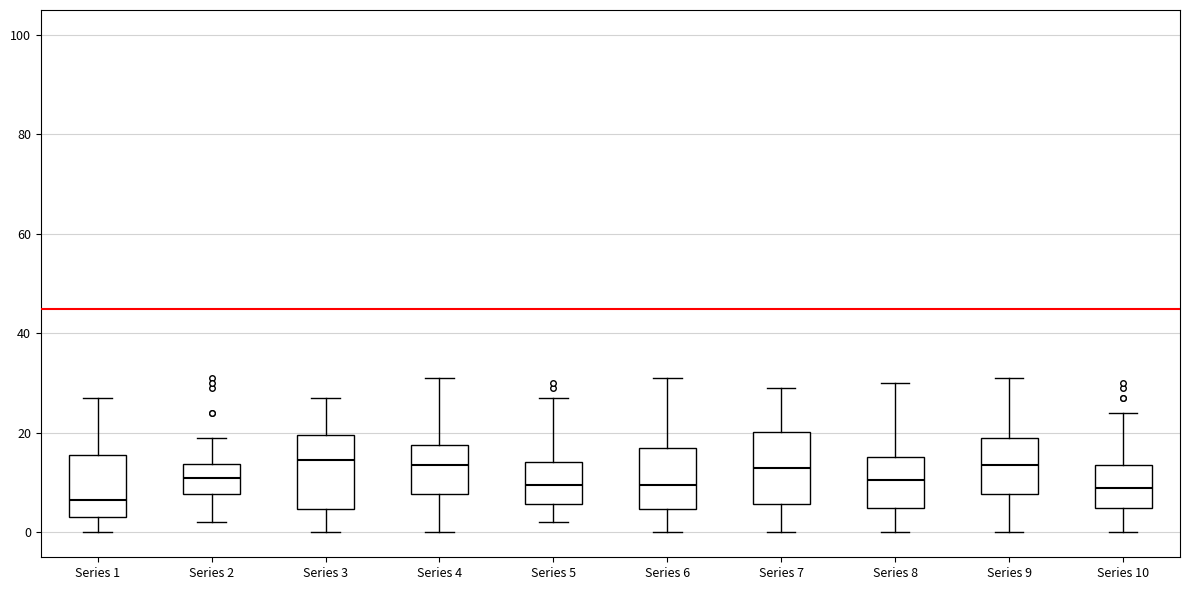

Reading left to right, transcribe this box plot: for each box, give where its median line is, the range the box spans, and where its two whiskers end, as read against the y-axis. The values are not printed on the chart, so give them approximately, as read against the axis.

Series 1: median 6, box 4 to 16, whiskers 0 to 28
Series 2: median 12, box 8 to 14, whiskers 2 to 20
Series 3: median 14, box 4 to 20, whiskers 0 to 28
Series 4: median 14, box 8 to 18, whiskers 0 to 32
Series 5: median 10, box 6 to 14, whiskers 2 to 28
Series 6: median 10, box 4 to 18, whiskers 0 to 32
Series 7: median 14, box 6 to 20, whiskers 0 to 30
Series 8: median 10, box 6 to 16, whiskers 0 to 30
Series 9: median 14, box 8 to 20, whiskers 0 to 32
Series 10: median 10, box 6 to 14, whiskers 0 to 24